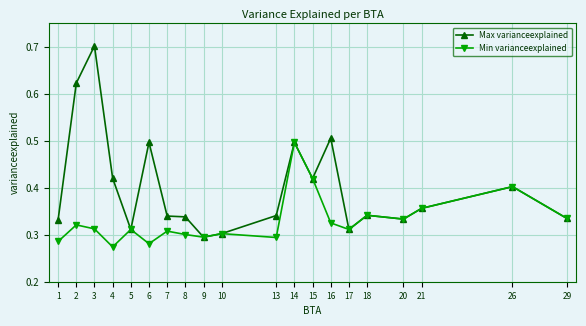

Rank the series by their maximum value, from highest to lowest.

Max varianceexplained, Min varianceexplained